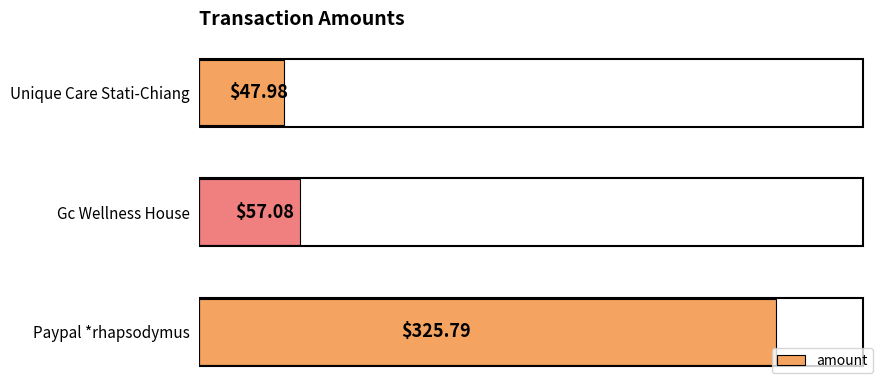

How many data points are less than 57?

1